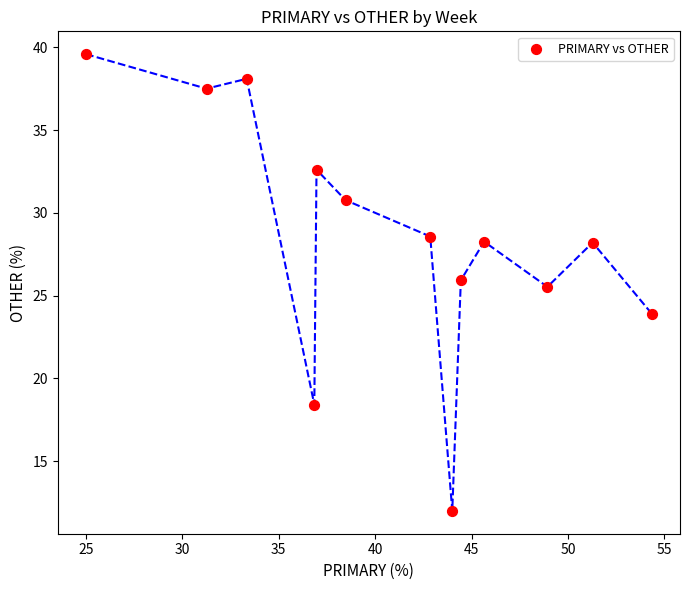

What is the range of X values (max minus min)?

29.3